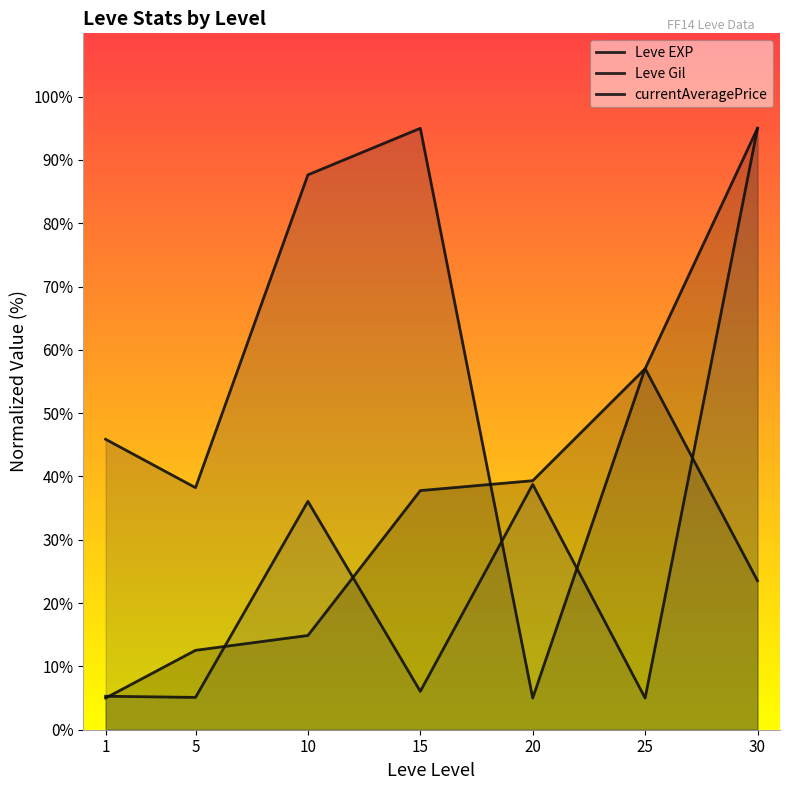

What is the total value across all series at 20?

83.1